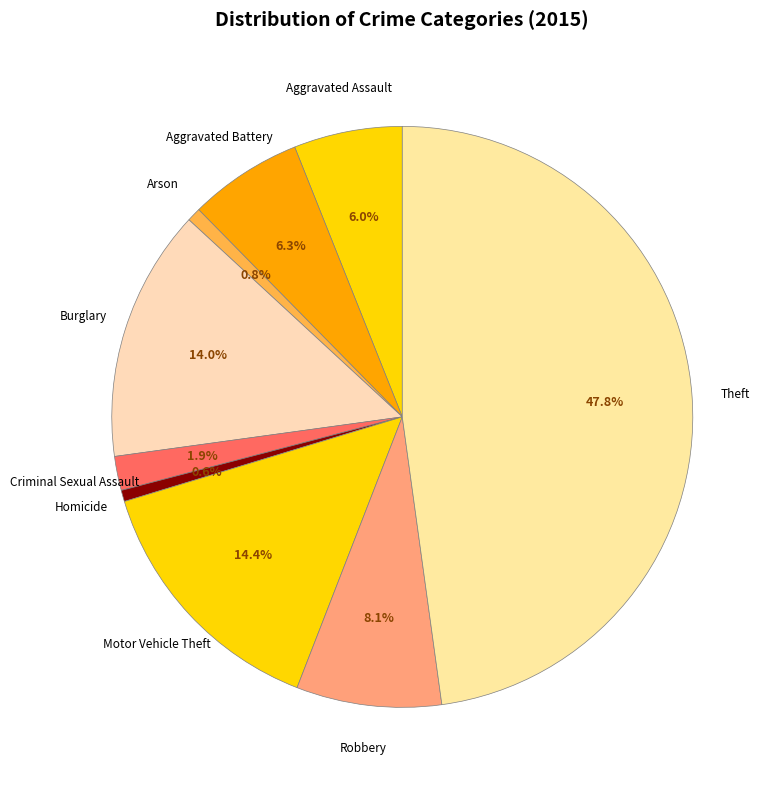

Is Theft the majority of the pie?

No